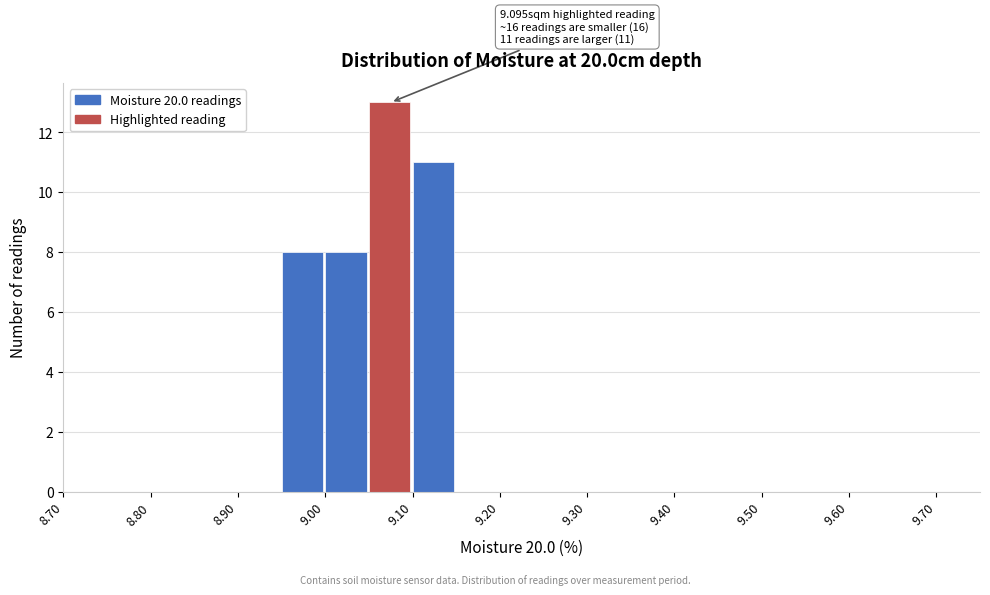

Which range on the x-axis has the tallest bar?

9.05 to 9.10